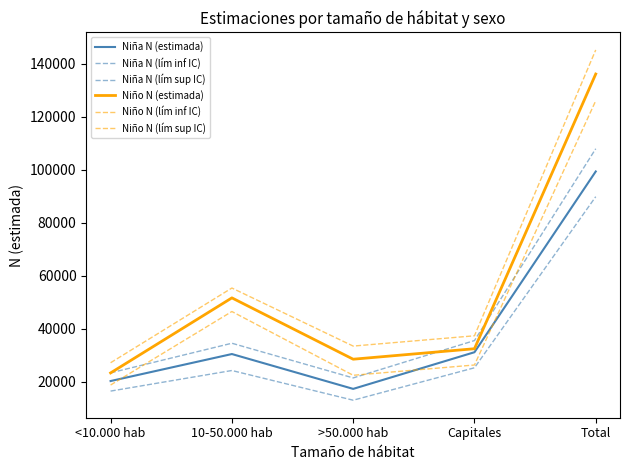

How many lines are shown in the chart?

6